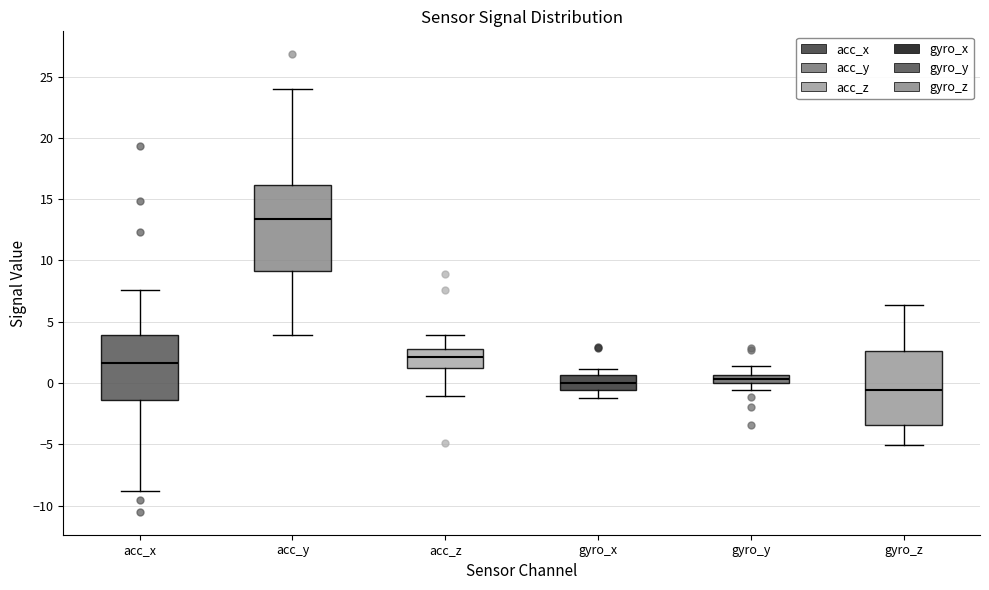

Where does the lower whisker of the box for gyro_y end on the y-axis? The values are not printed on the chart, so give them approximately, as read against the axis.

-0.5